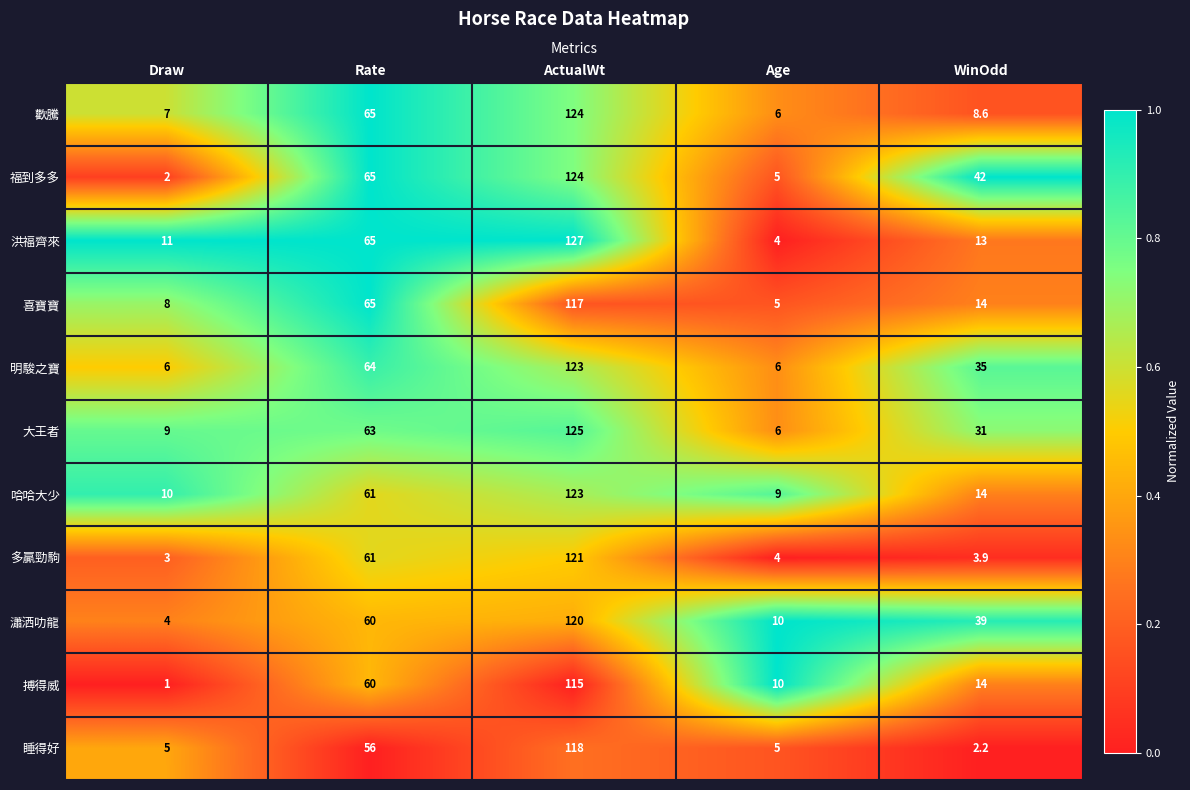

Is the value of 洪福齊來 at WinOdd greater than the value of 明駿之寶 at Rate?

No